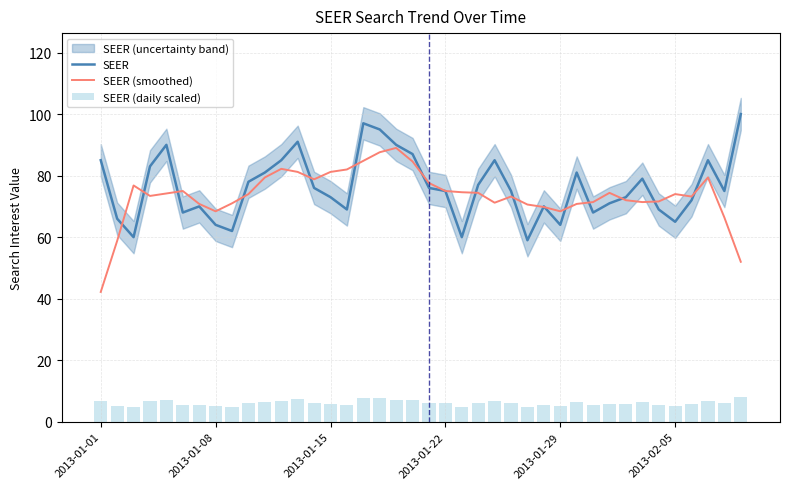

The SEER series shows 96.4 at 2013-01-08. True or false?

False